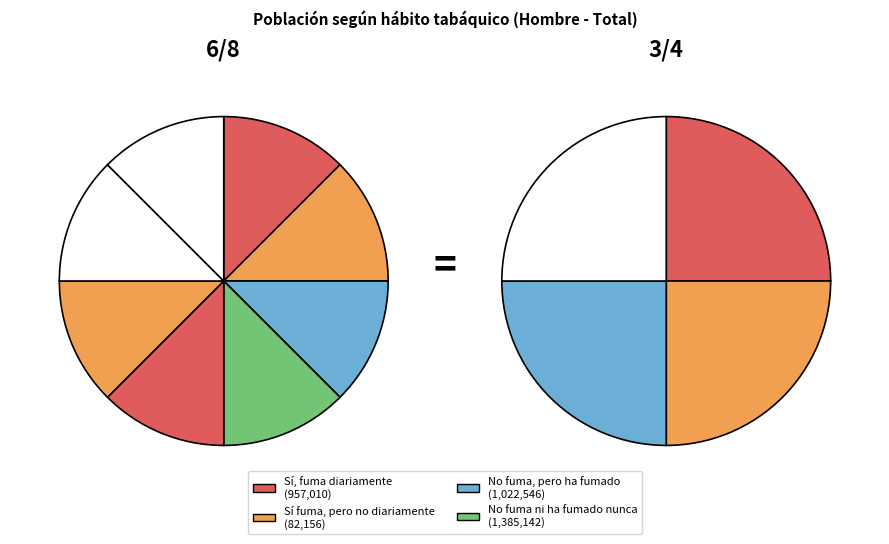

To the nearest percent, what is the difference between the No fuma ni ha fumado nunca and Sí, fuma diariamente slice percentages?

12%